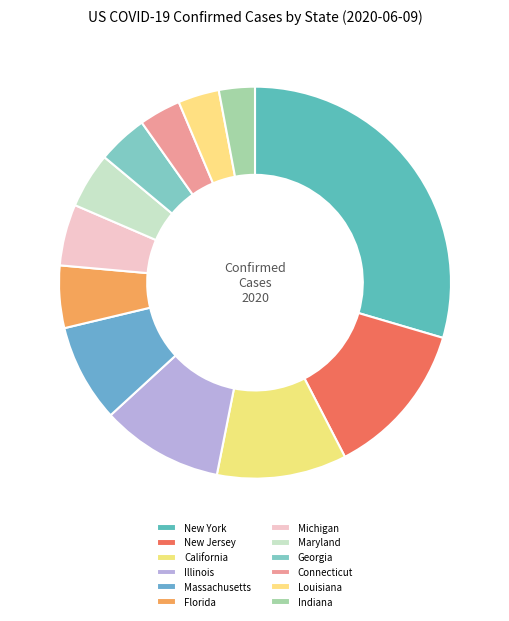

Does Indiana account for over 50% of the chart?

No